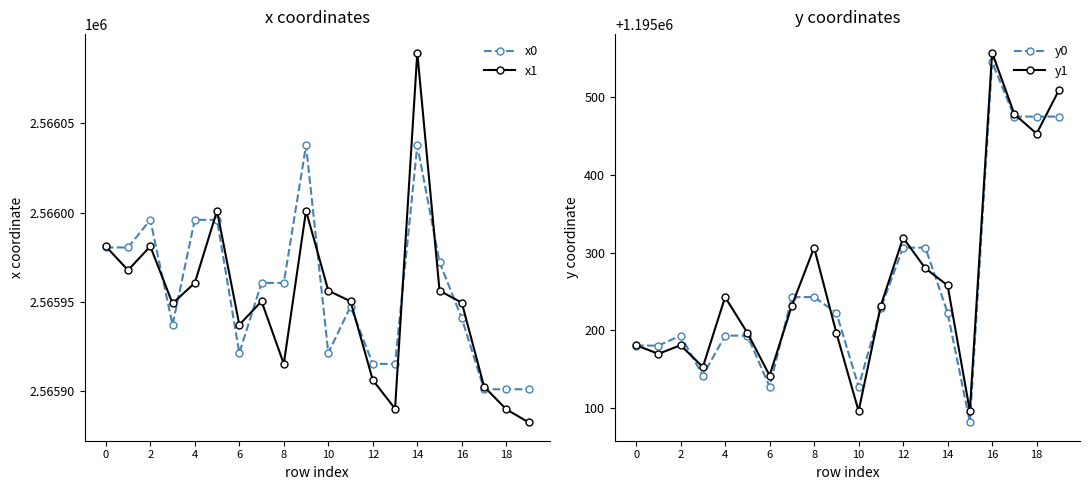

Reading left to right, list all the values displayed in this chart.

x0: 2565980.5	2565980.5	2565996.0	2565937.2	2565996.0	2565996.0	2565921.4	2565960.7	2565960.7	2566037.7	2565921.4	2565947.5	2565915.3	2565915.3	2566037.7	2565972.3	2565940.8	2565901.2	2565901.2	2565901.2
x1: 2565981.2	2565967.8	2565981.2	2565949.2	2565960.7	2566001.1	2565937.2	2565950.4	2565915.3	2566001.1	2565956.4	2565950.4	2565906.3	2565890.3	2566089.6	2565956.4	2565949.6	2565902.7	2565889.9	2565882.7
y0: 1195180.4	1195180.4	1195193.3	1195142.0	1195193.3	1195193.3	1195127.6	1195242.9	1195242.9	1195222.7	1195127.6	1195228.9	1195306.6	1195306.6	1195222.7	1195081.8	1195545.4	1195475.2	1195475.2	1195475.2
y1: 1195181.0	1195169.8	1195181.0	1195152.9	1195242.9	1195196.9	1195142.0	1195232.0	1195306.6	1195196.9	1195096.2	1195232.0	1195319.3	1195279.8	1195257.9	1195096.2	1195557.5	1195478.2	1195453.3	1195509.0